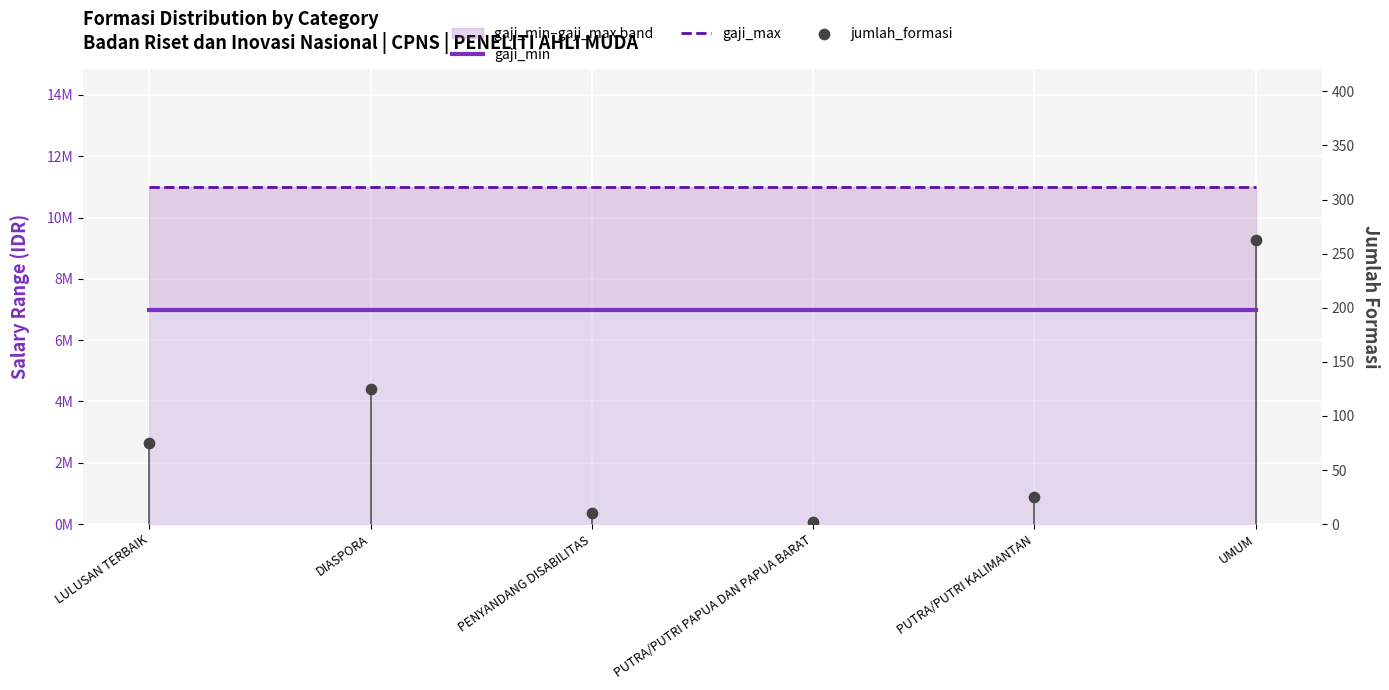

What are all the series names shown in the legend?

gaji_min, gaji_max, jumlah_formasi